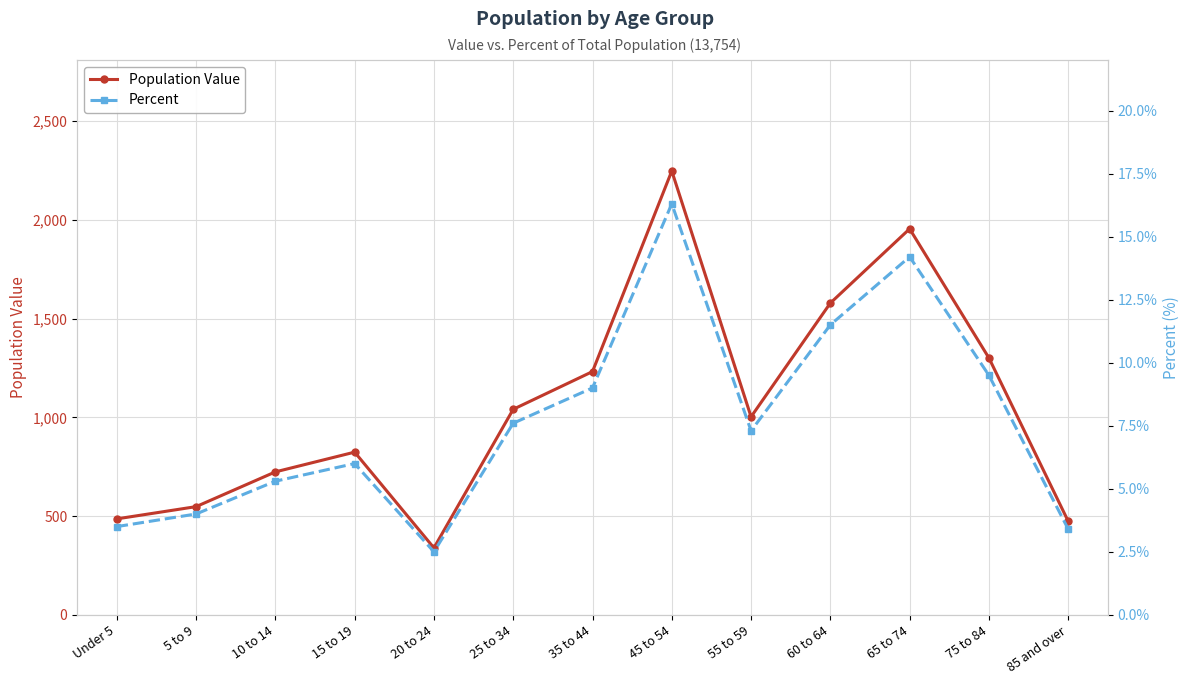

At which label does Population Value first exceed 1003?

25 to 34